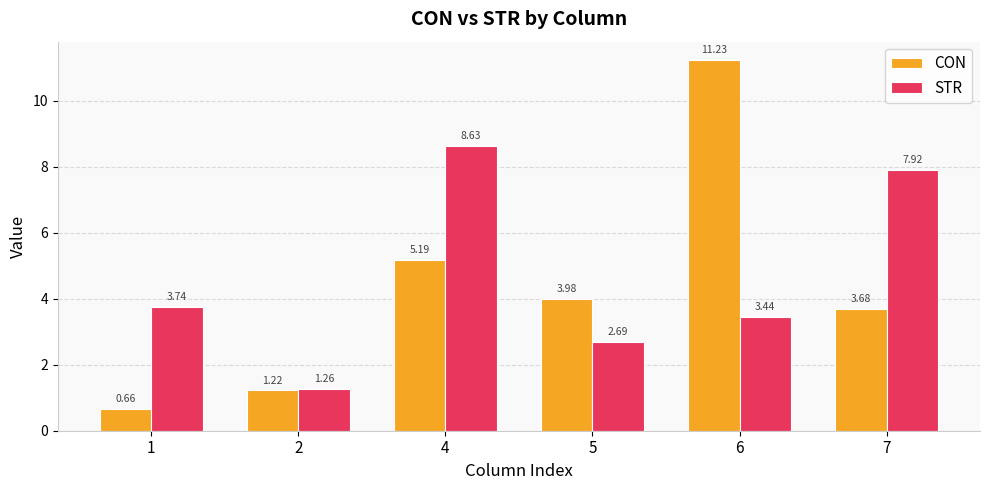

What is the difference between the highest and lowest values at 6?

7.8